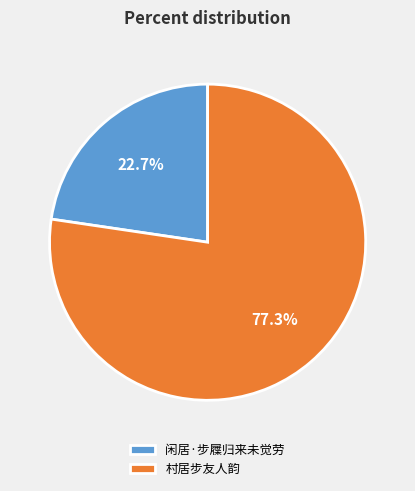

To the nearest percent, what is the average slice percentage?

50%